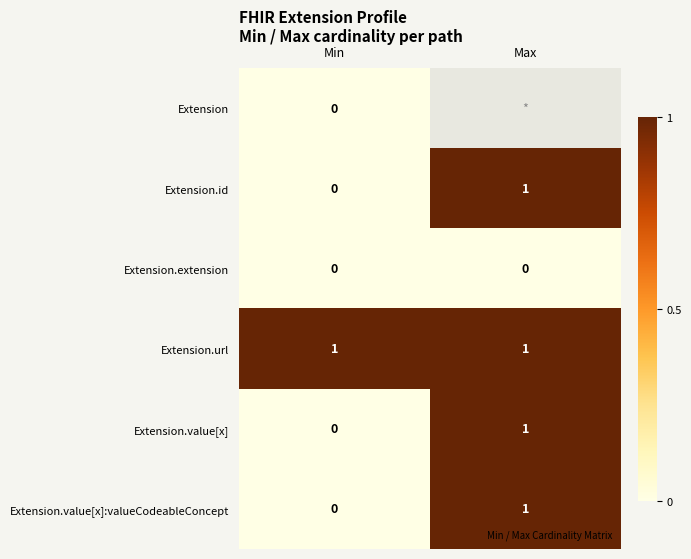

Rank the series by their average value, from highest to lowest.

Extension, Extension.url, Extension.id, Extension.value[x], Extension.value[x]:valueCodeableConcept, Extension.extension